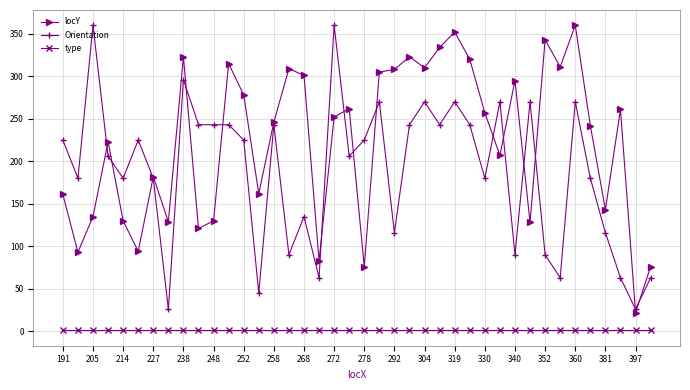

True or false: type and locY cross at least once.

False